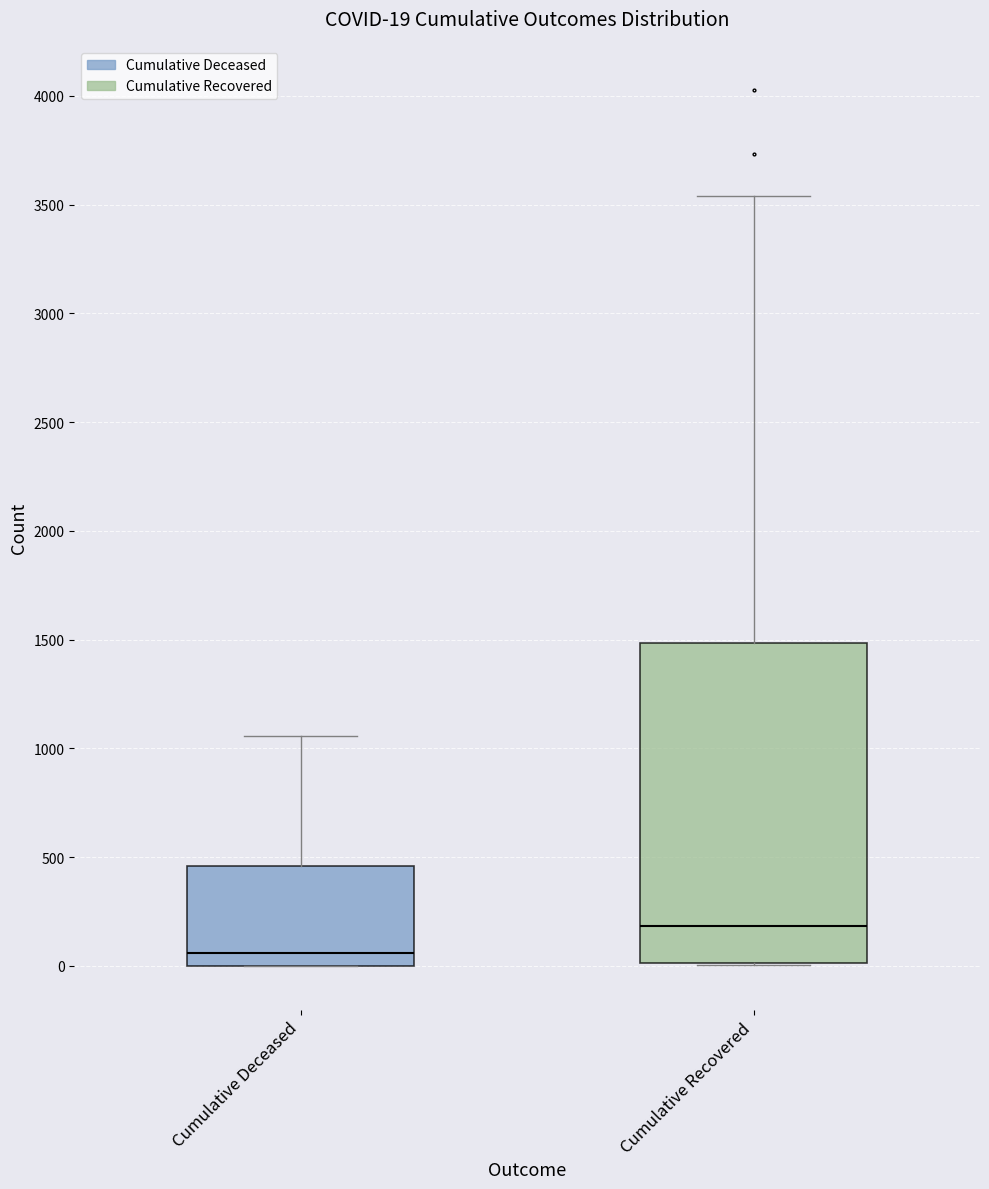

Comparing the boxes themselves (not the whiskers), which one is the tallest?

Cumulative Recovered